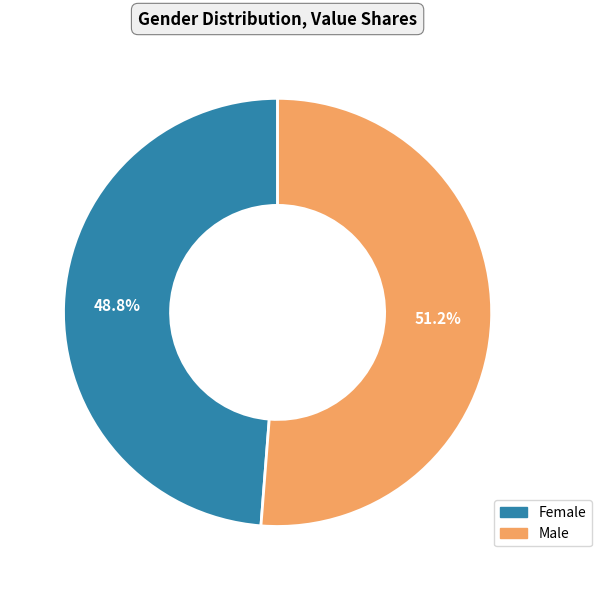

Count the number of slices in the pie.

2